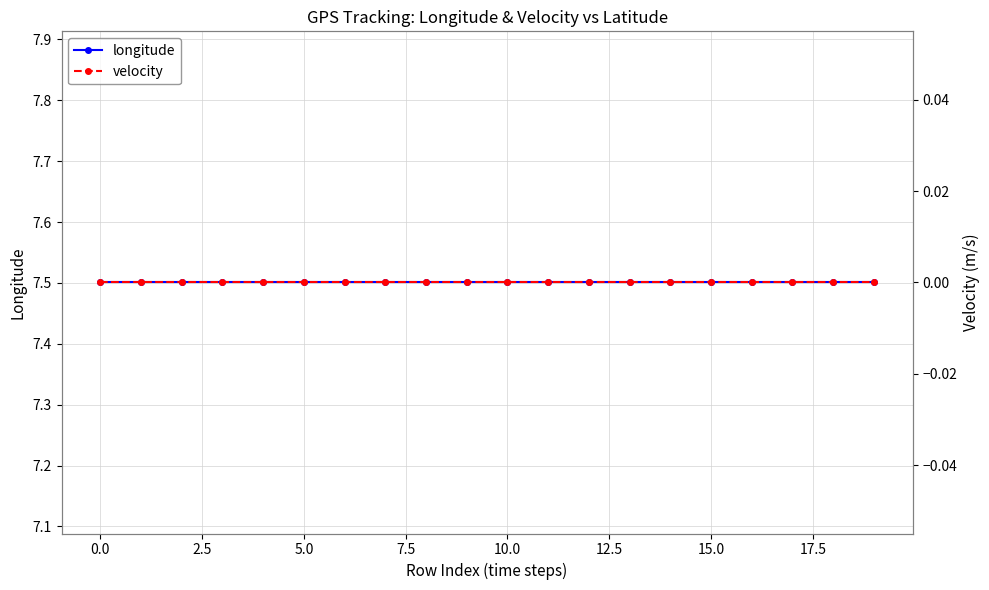

True or false: longitude and velocity cross at least once.

False